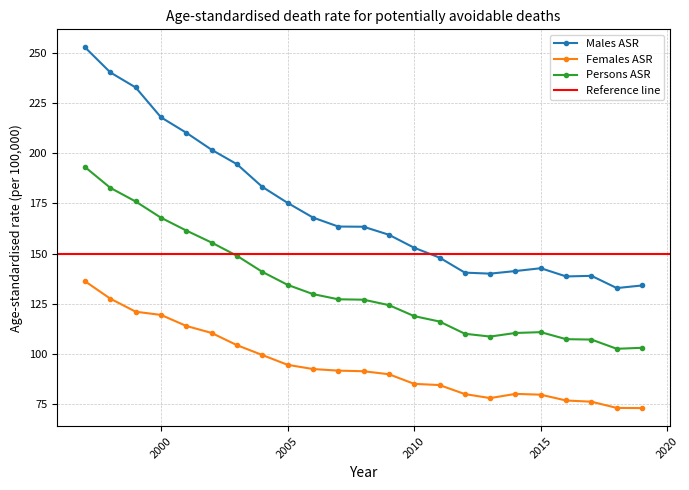

What is the value of the Males ASR point at the 6th from the left?

201.8